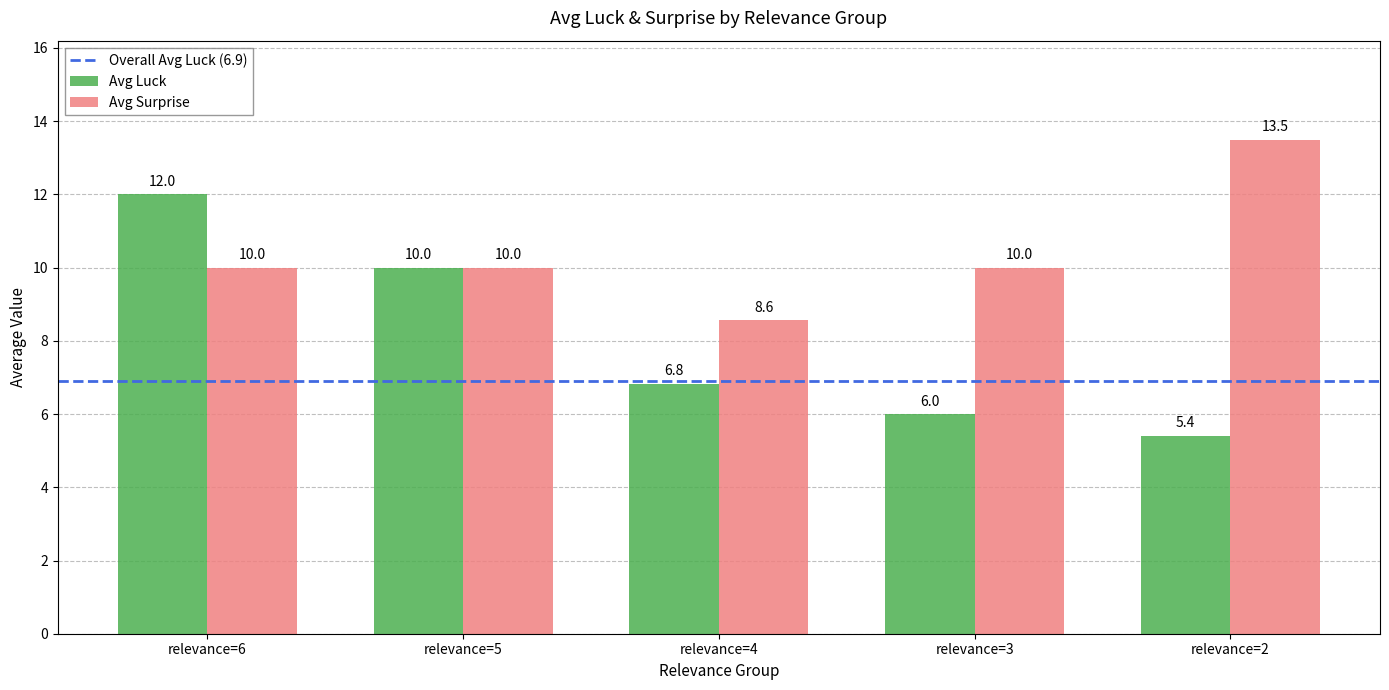

What is the difference between the highest and lowest values at relevance=3?

4.0